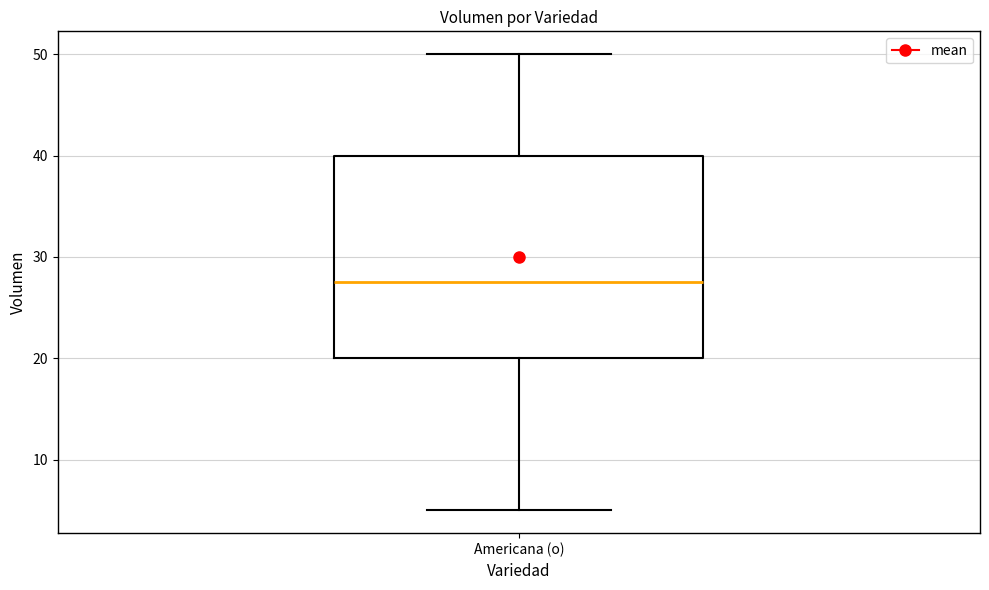

Read this box plot against the y-axis: the position of the median line, the range covered by the box, and the ends of both whiskers. The values are not printed on the chart, so give them approximately, as read against the axis.

median 28, box 20 to 40, whiskers 5 to 50